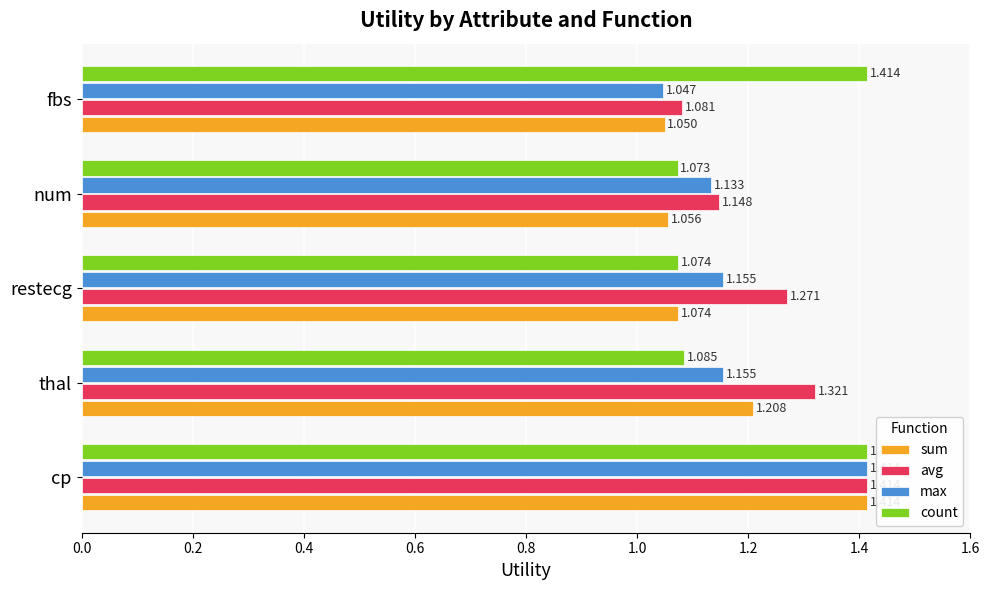

Where is sum nearest to the value 1?

fbs